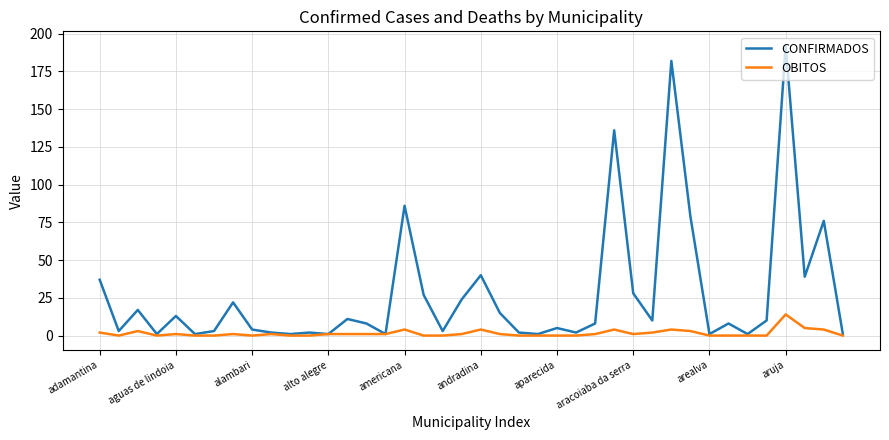

List the series in order of their overall mean, highest first.

CONFIRMADOS, OBITOS